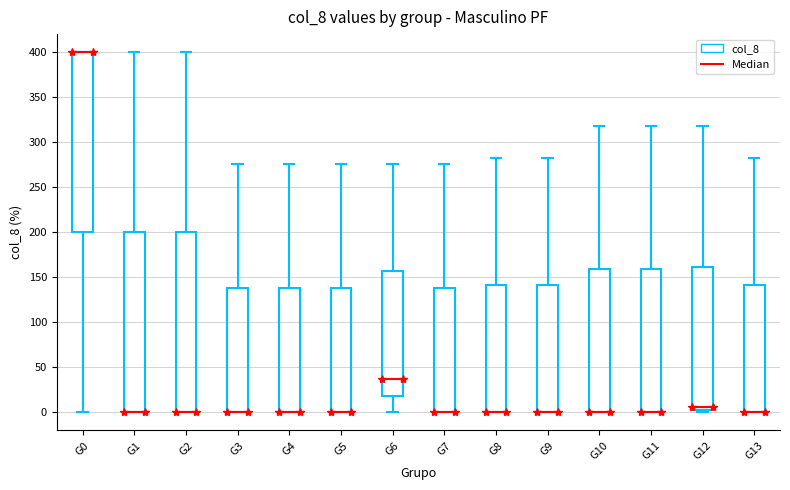

Where is the upper edge of the box for G13 on the y-axis? The values are not printed on the chart, so give them approximately, as read against the axis.

140